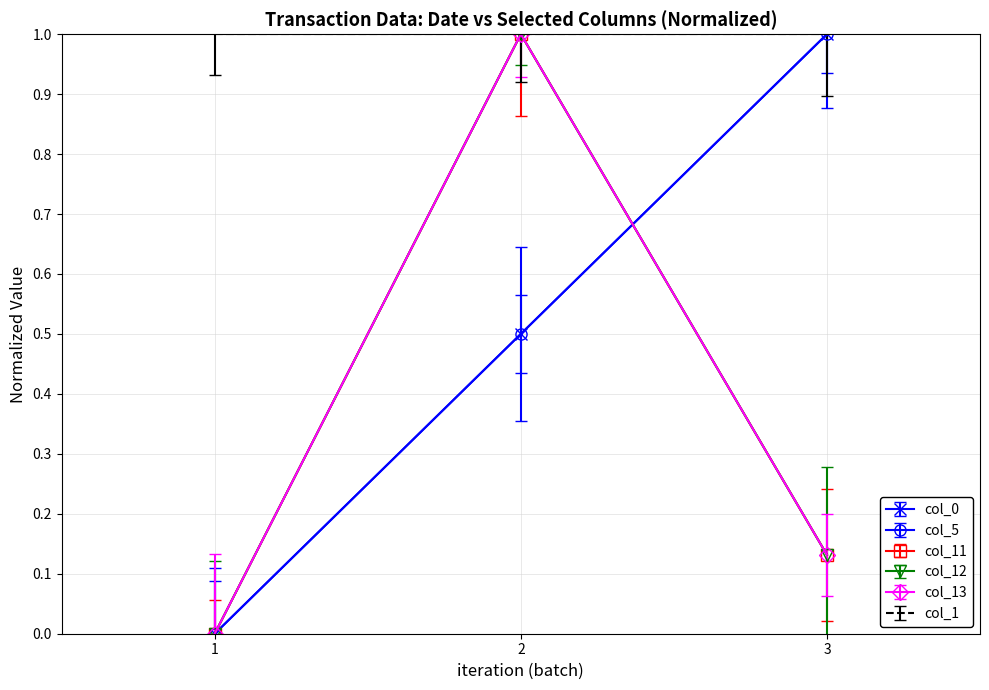

What is the difference between the maximum and minimum values in the col_0 series?

1.0